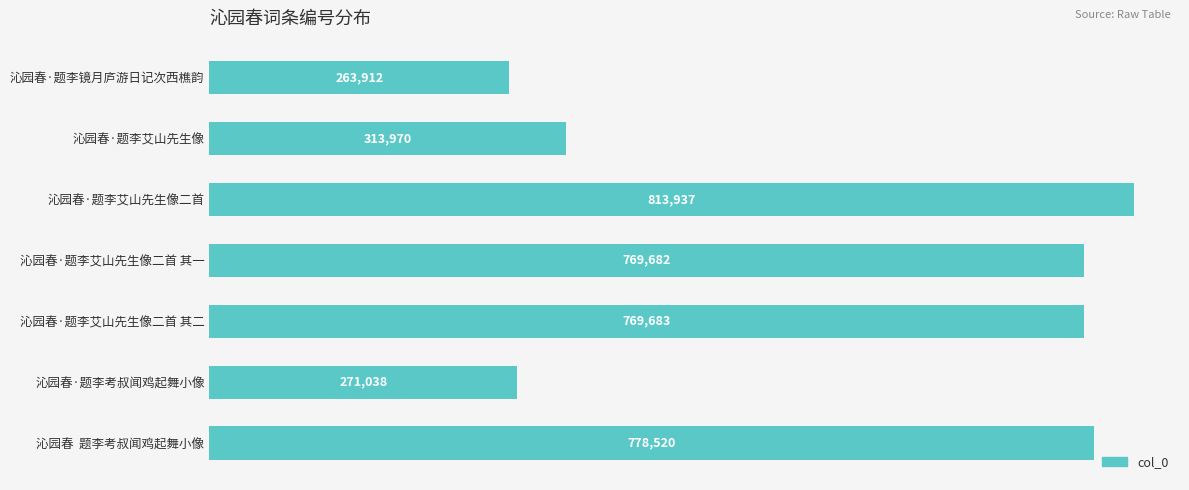

Which has a higher value, 沁园春·题李镜月庐游日记次西樵韵 or 沁园春·题李艾山先生像二首 其二?

沁园春·题李艾山先生像二首 其二